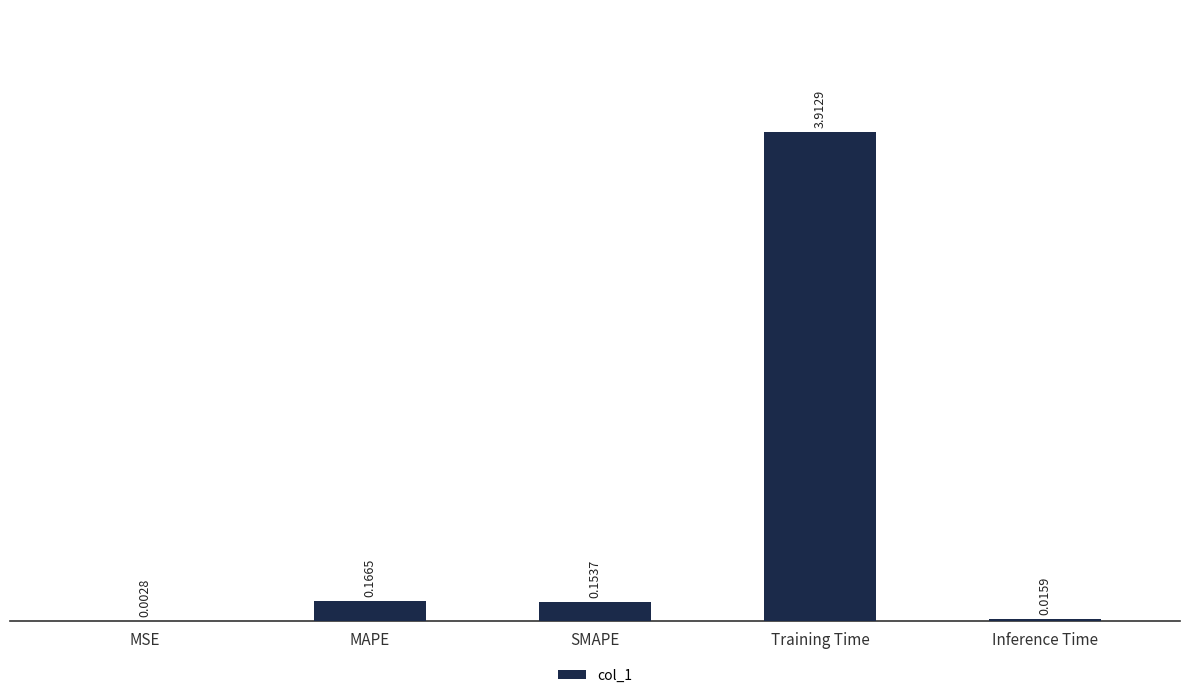

Where is the data nearest to the value 1?

MAPE